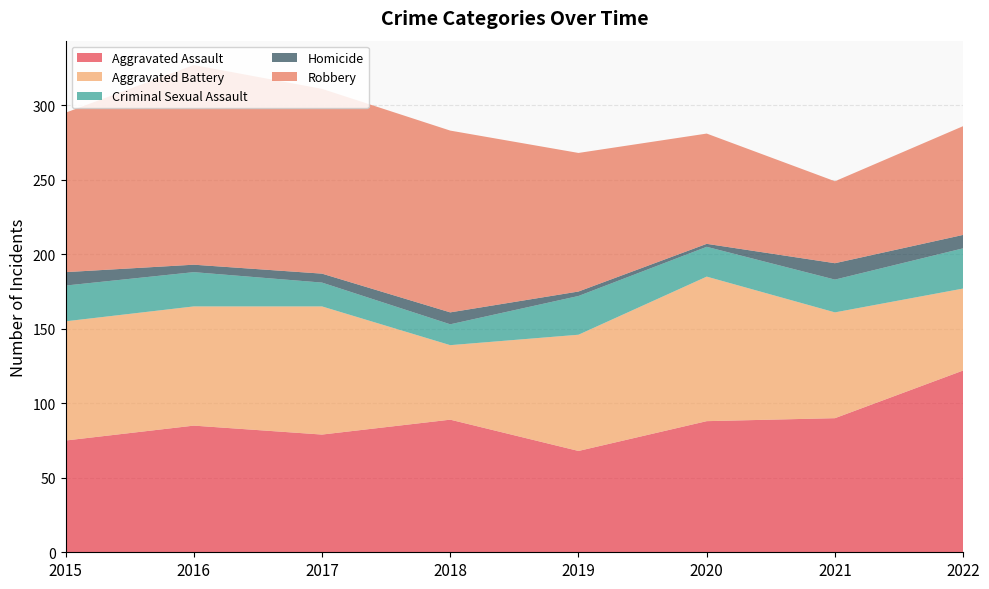

Reading right to left, extract all data points from this chart.

Aggravated Assault: 122	90	88	68	89	79	85	75
Aggravated Battery: 55	71	97	78	50	86	80	80
Criminal Sexual Assault: 27	22	20	26	14	16	23	24
Homicide: 9	11	2	3	8	6	5	9
Robbery: 73	55	74	93	122	124	134	107